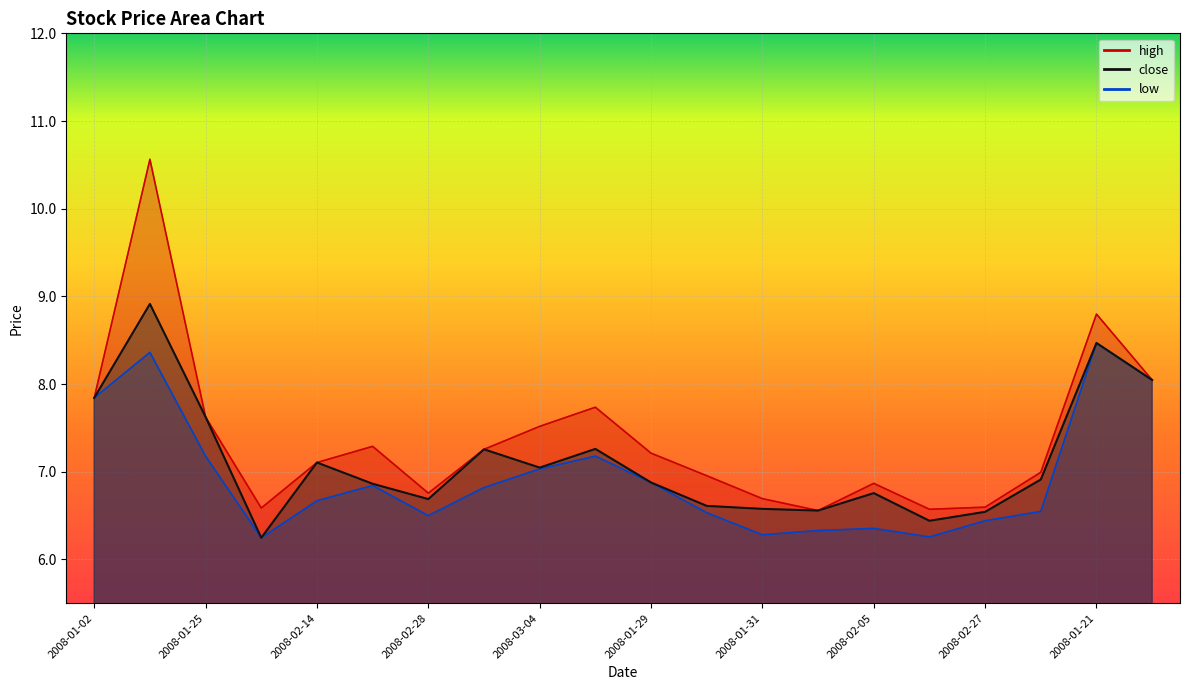

True or false: high has more than 1 interior local peaks.

True